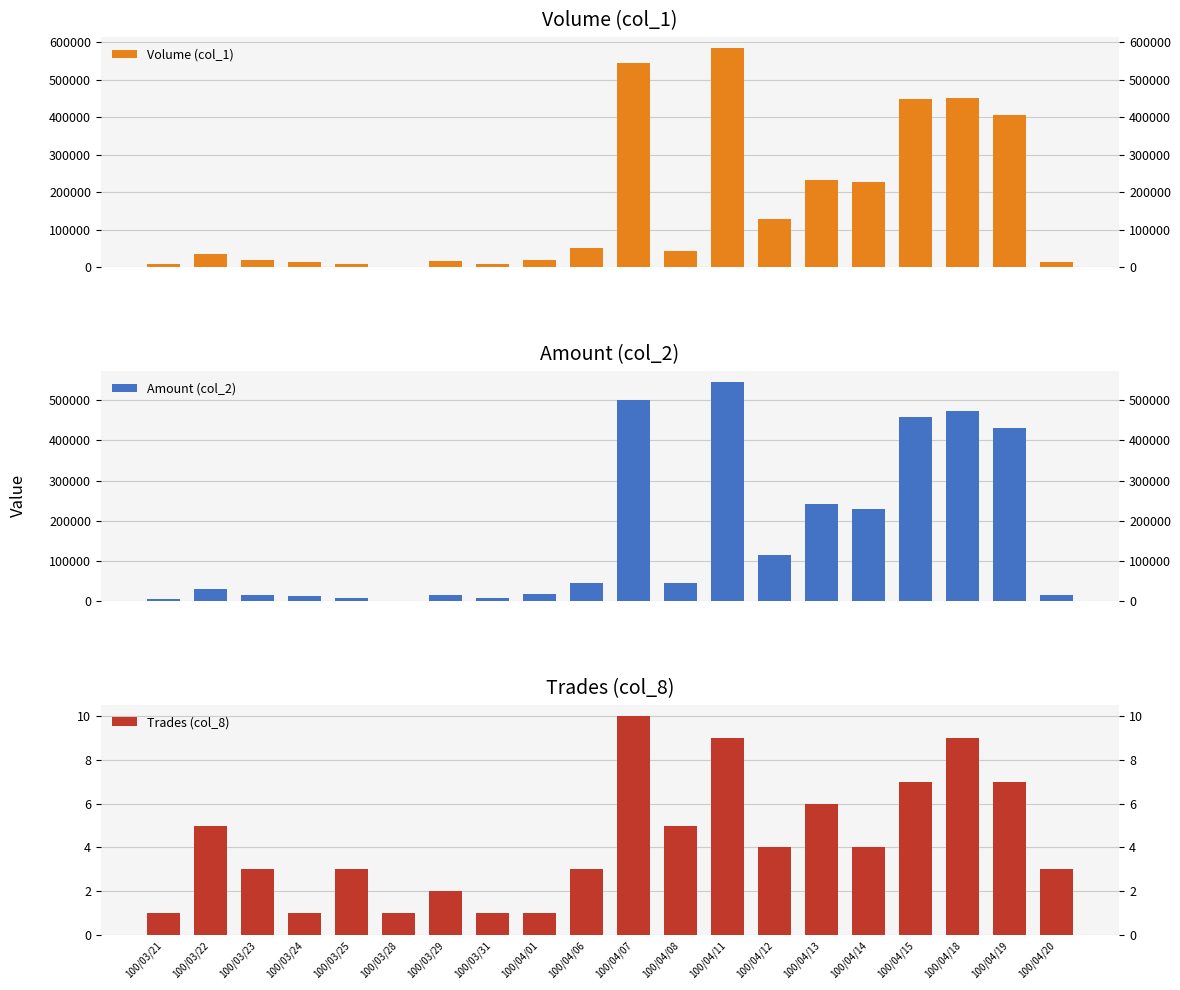

What is the label of the 20th bar from the left?

100/04/20